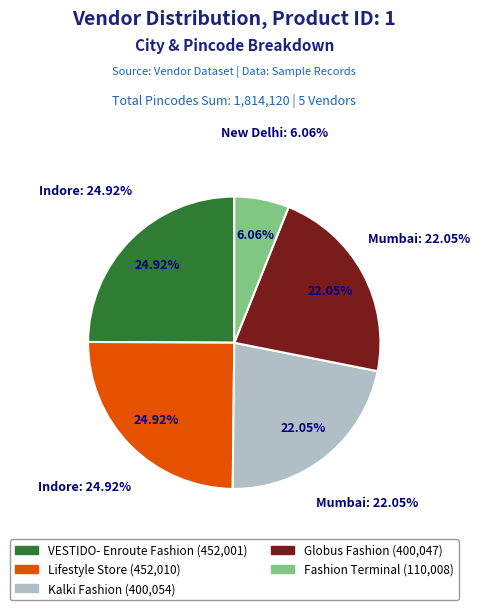

To the nearest percent, what is the average slice percentage?

20%